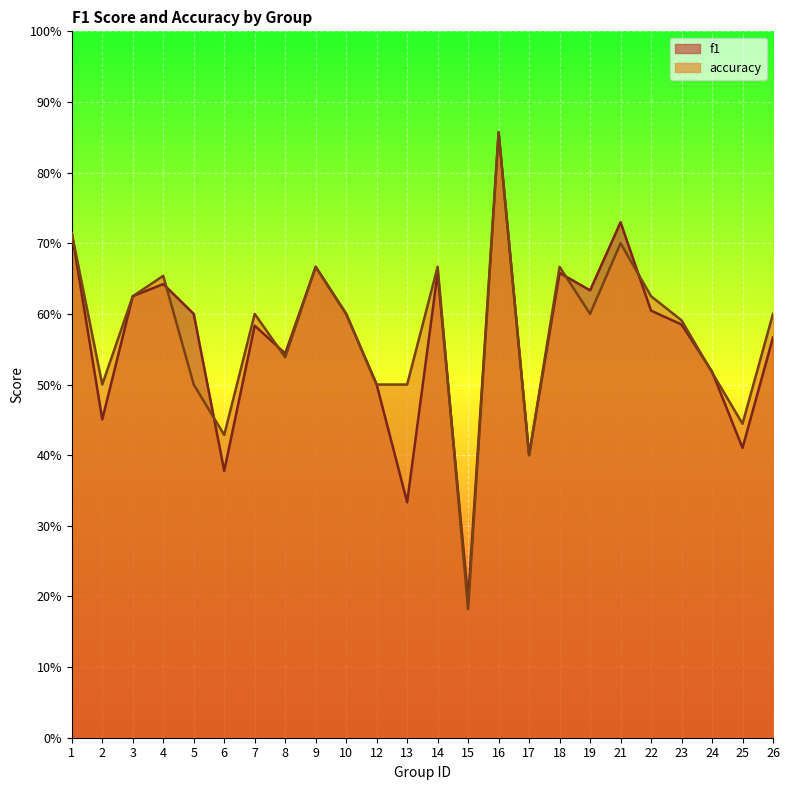

After their last crossing, which series has the higher values: accuracy or f1?

accuracy